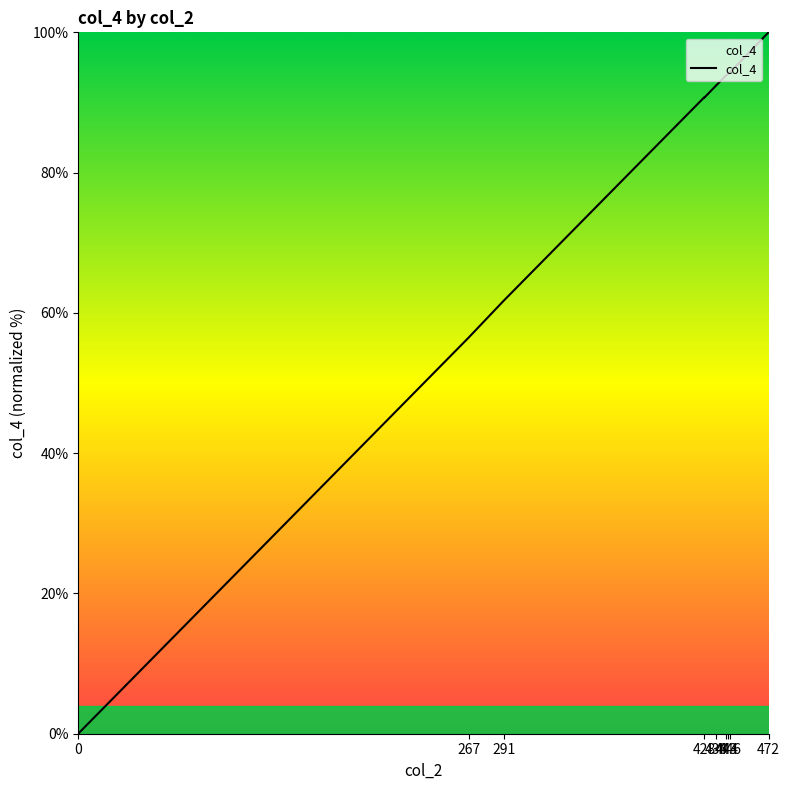

What is the value of the 4th point from the left?

0.1